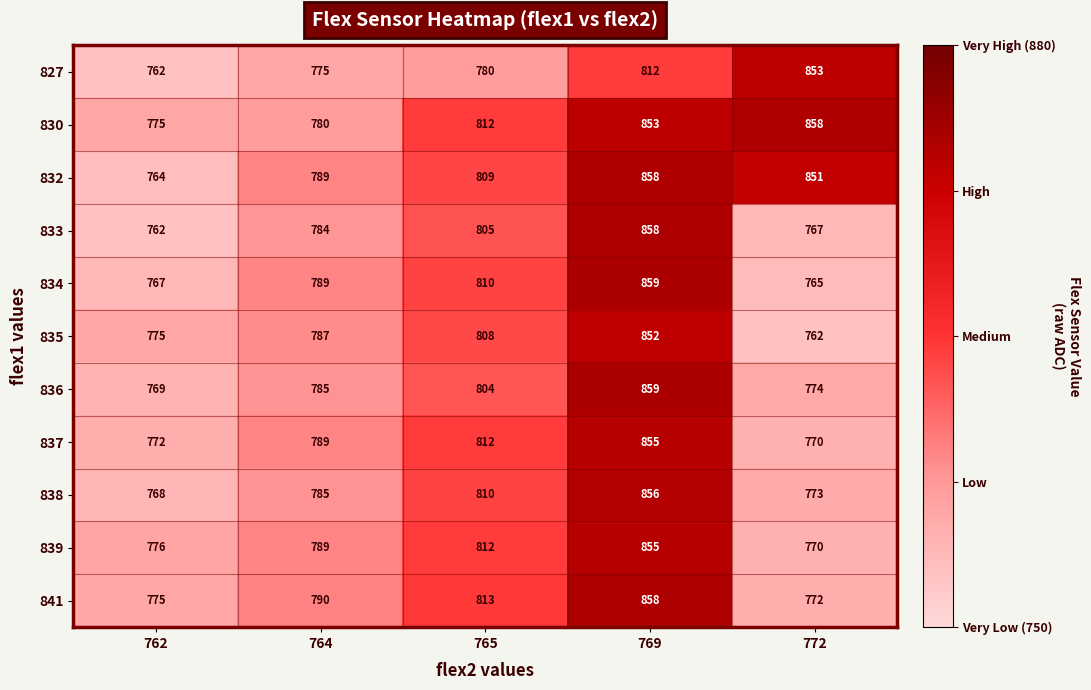

At which label is 827 closest to 807?

769